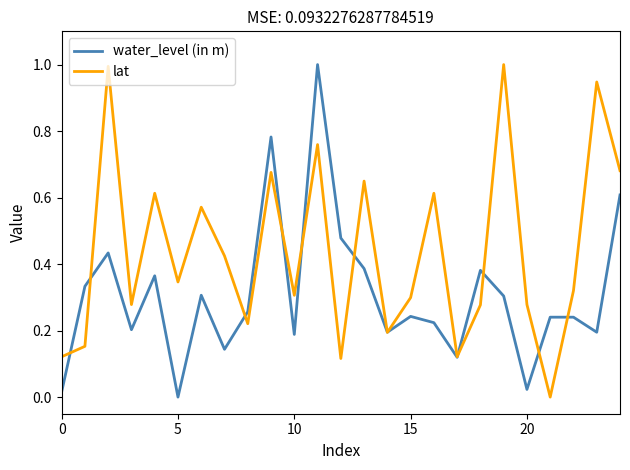

What is the greatest value displayed?

1.0